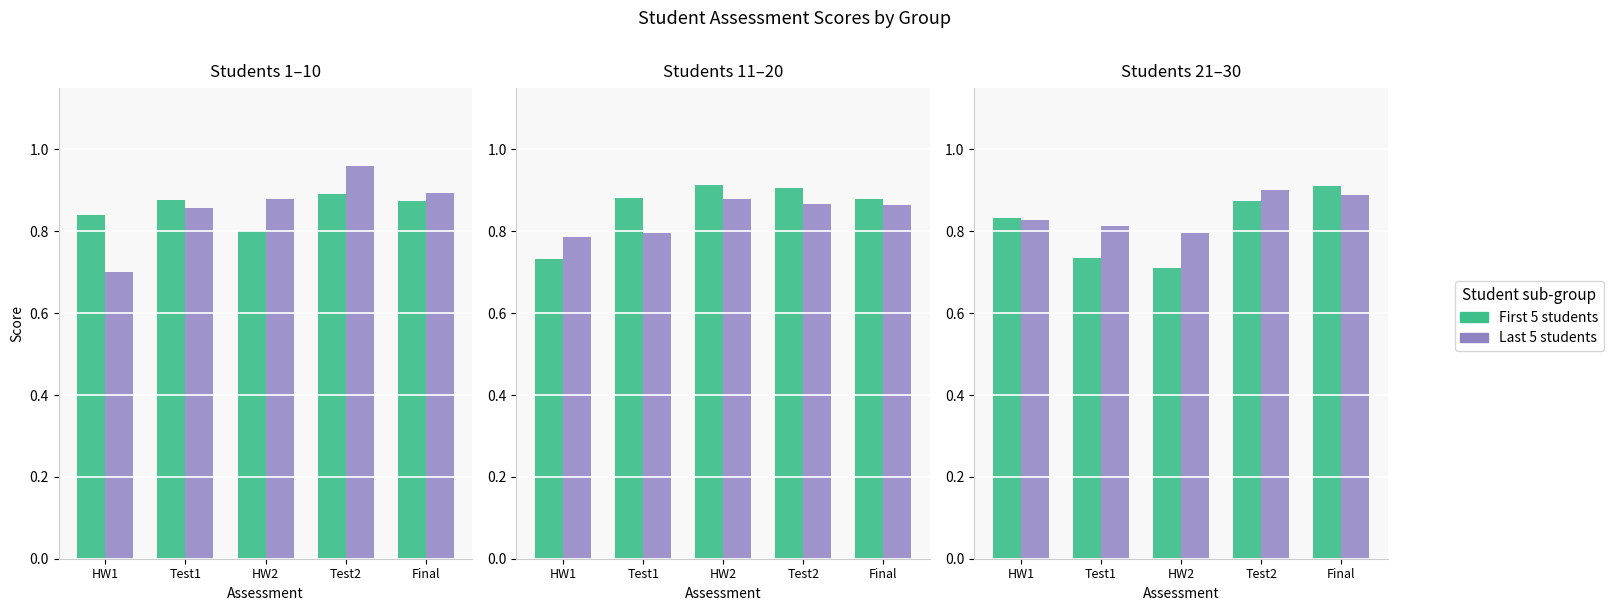

What is the sum of the First 5 students values at HW1 and Test1?

1.6